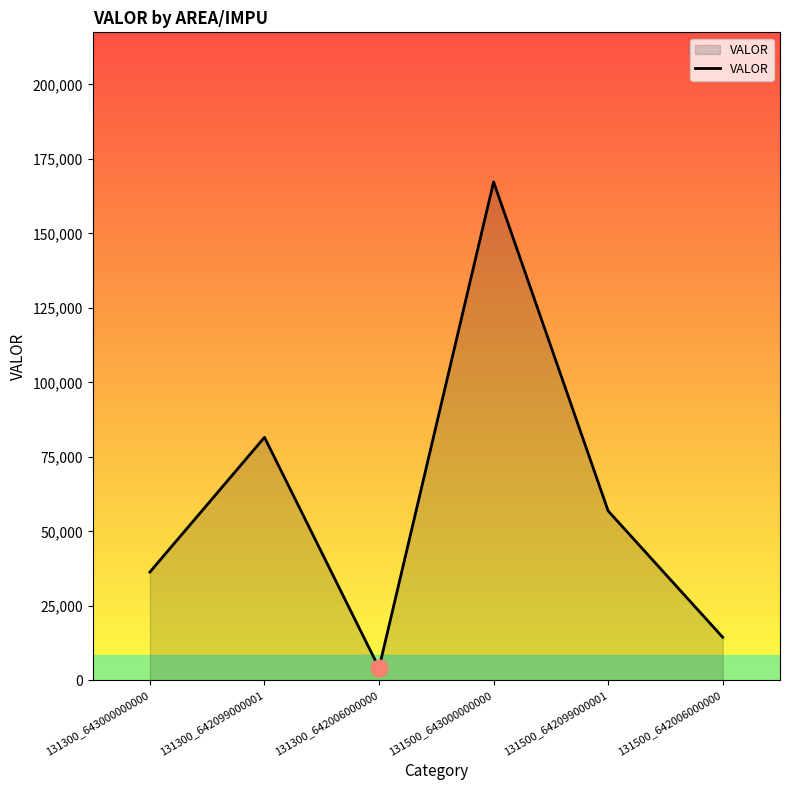

Count the number of categories in the chart.

6